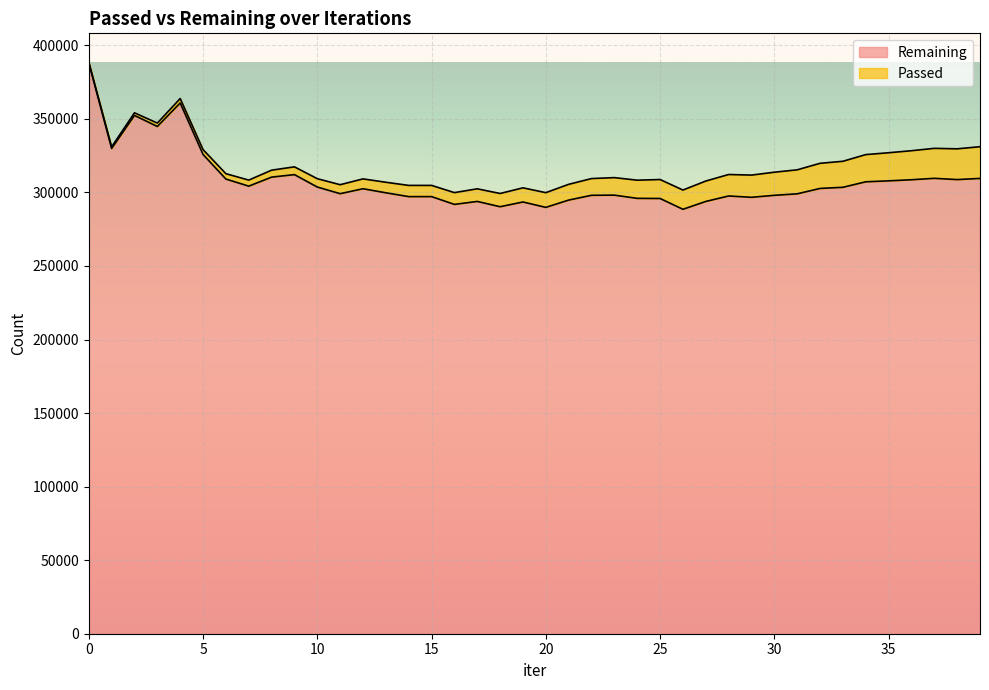

List the labels in order of value, smallest first.

26, 20, 18, 16, 19, 27, 17, 21, 25, 24, 29, 14, 15, 28, 30, 22, 23, 31, 11, 13, 12, 32, 33, 10, 7, 34, 35, 36, 38, 6, 39, 37, 8, 9, 5, 1, 3, 2, 4, 0